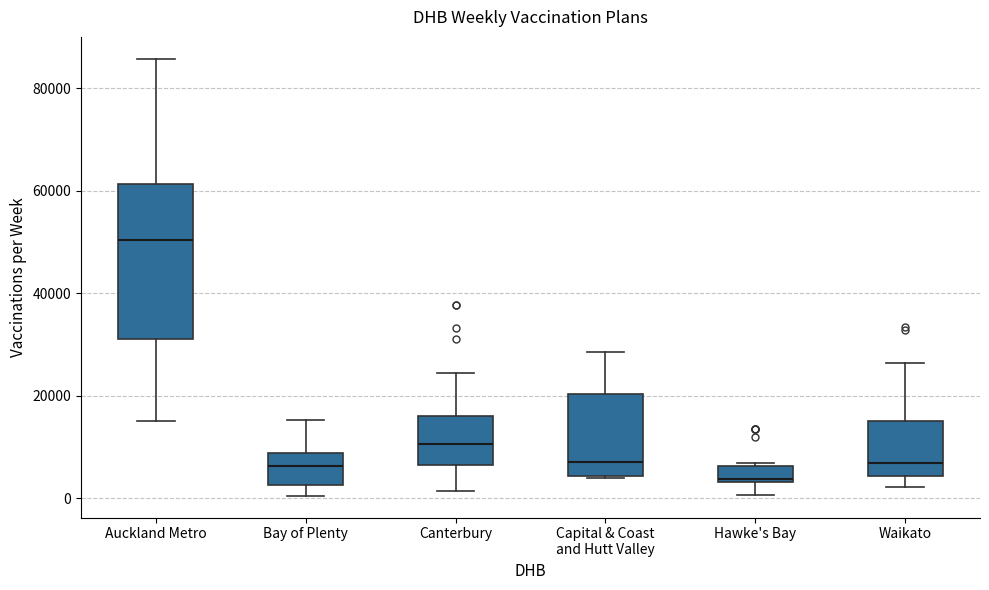

Reading left to right, transcribe this box plot: for each box, give where its median line is, the range the box spans, and where its two whiskers end, as read against the y-axis. The values are not printed on the chart, so give them approximately, as read against the axis.

Auckland Metro: median 50000, box 32000 to 62000, whiskers 16000 to 86000
Bay of Plenty: median 6000, box 2000 to 8000, whiskers 0 to 16000
Canterbury: median 10000, box 6000 to 16000, whiskers 2000 to 24000
Capital & Coast and Hutt Valley: median 8000, box 4000 to 20000, whiskers 4000 to 28000
Hawke's Bay: median 4000, box 4000 to 6000, whiskers 0 to 6000
Waikato: median 6000, box 4000 to 14000, whiskers 2000 to 26000